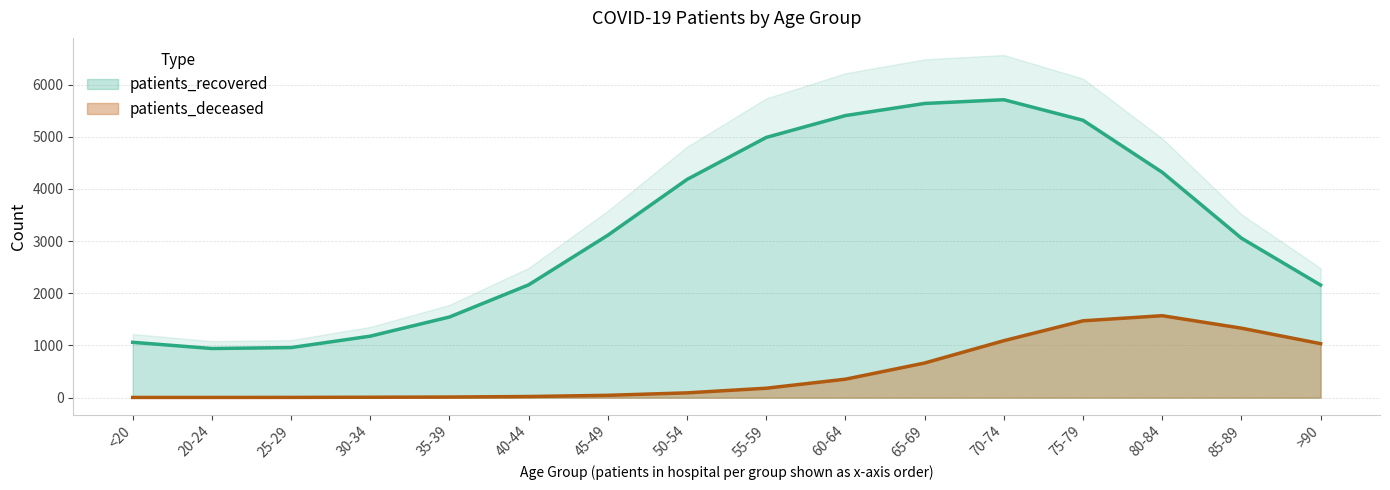

True or false: patients_recovered and patients_deceased intersect in this chart.

False